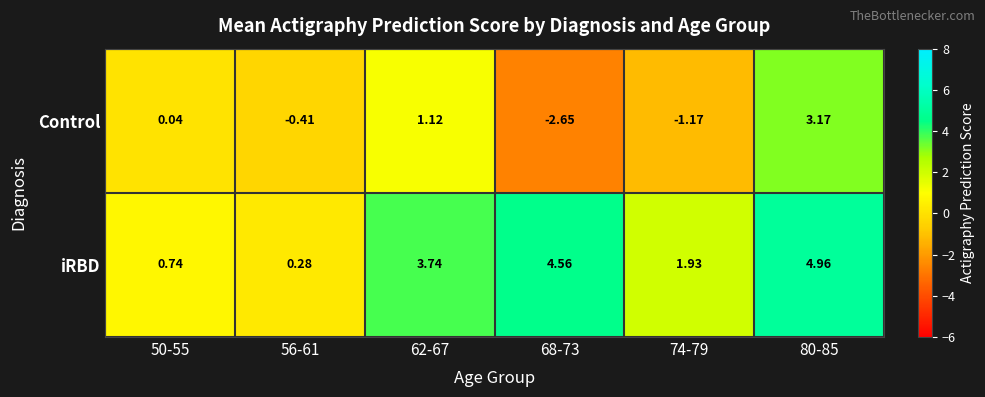

At which category does the chart reach its minimum across all series?

68-73